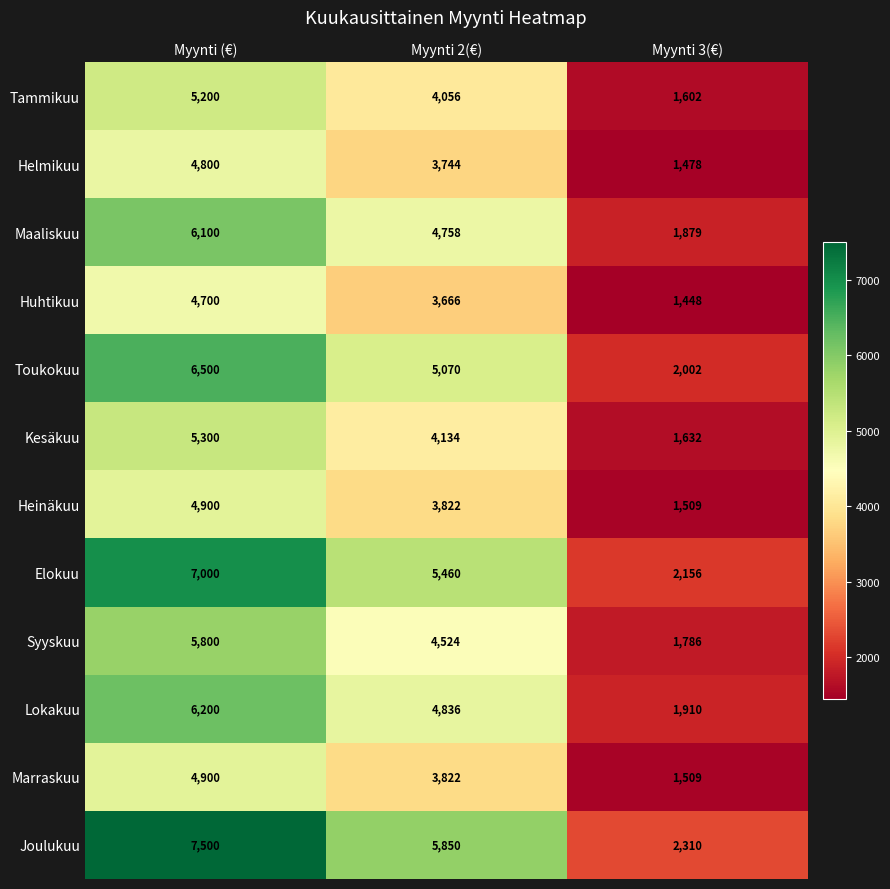

Rank the categories by Huhtikuu value from highest to lowest.

Myynti (€), Myynti 2(€), Myynti 3(€)